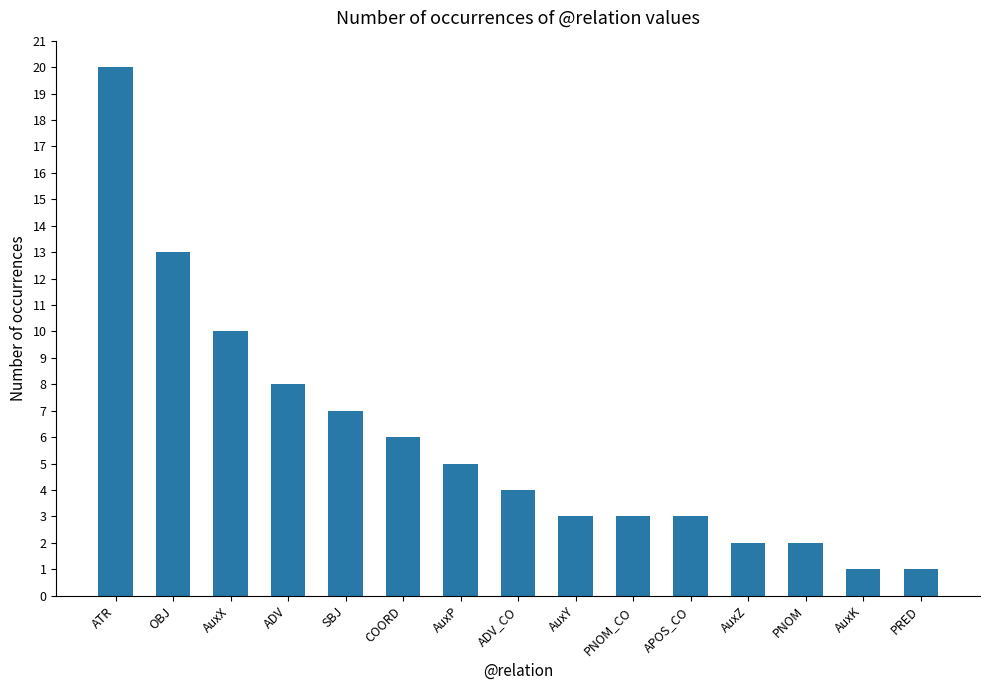

How many data points are less than 4?

7